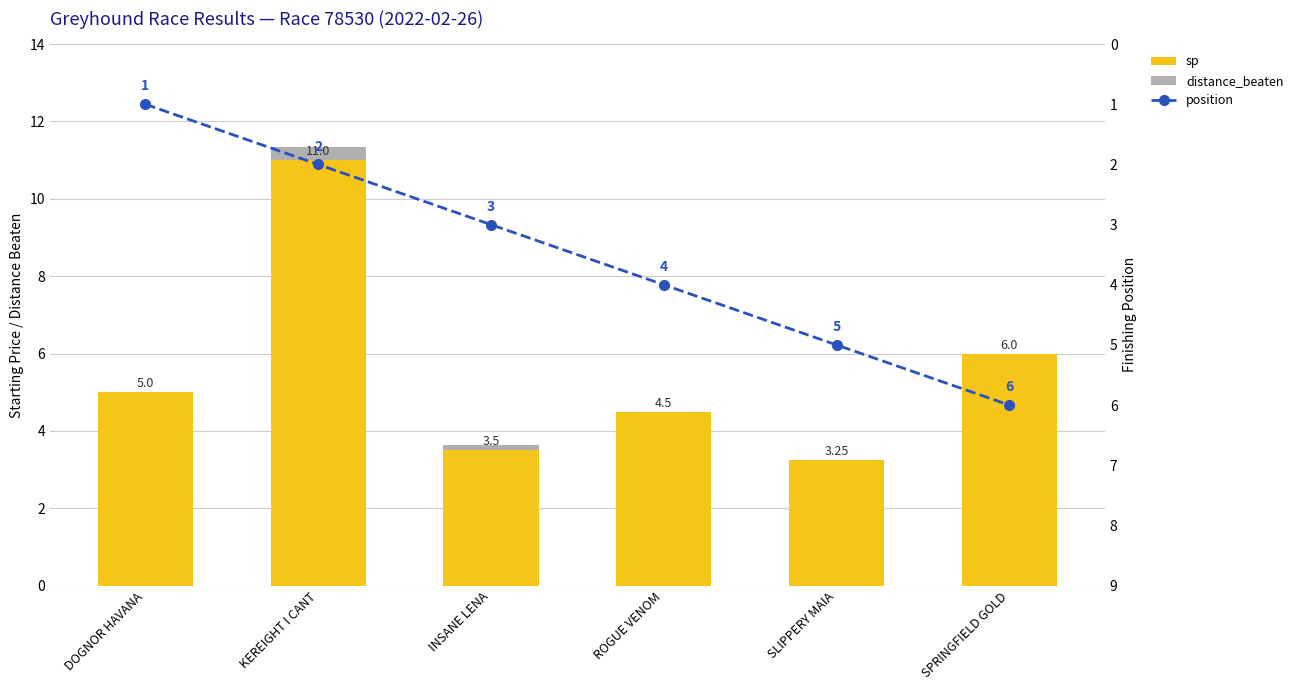

What is the value of the position bar at the 5th from the left?

5.0